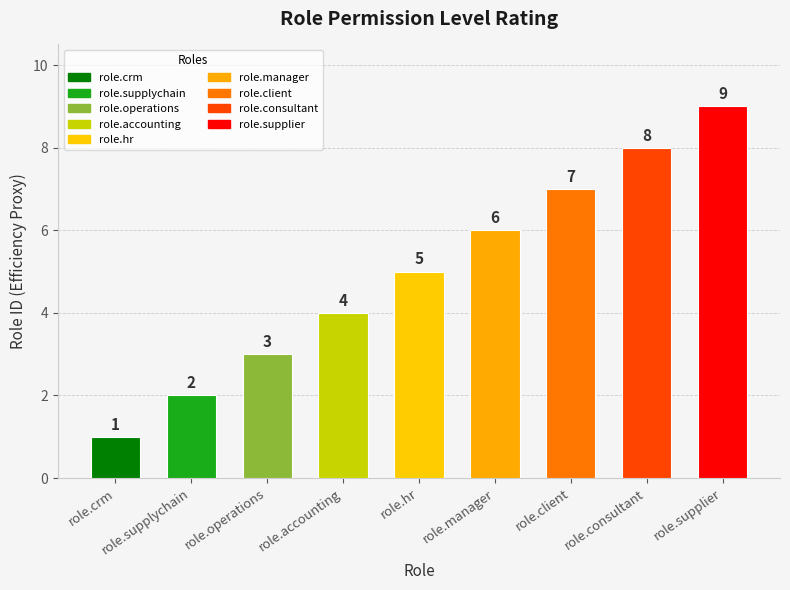

What is the value of the 7th bar from the left?

7